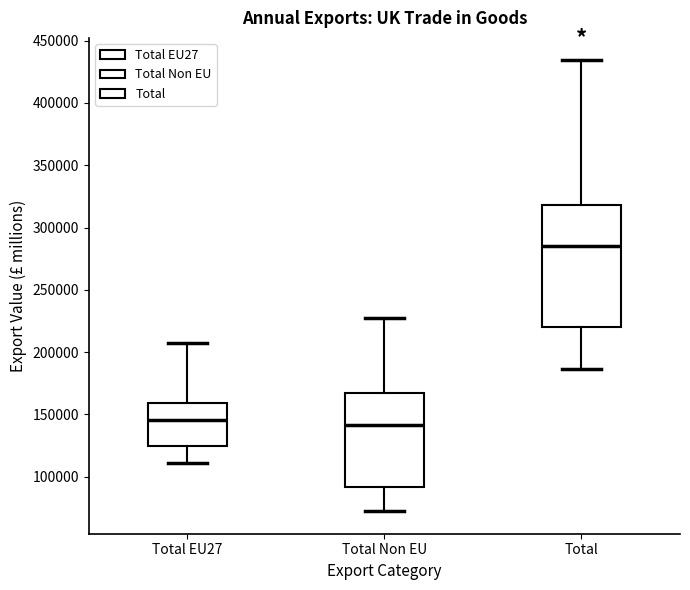

Which box is the tallest, from its lower edge to its upper edge?

Total